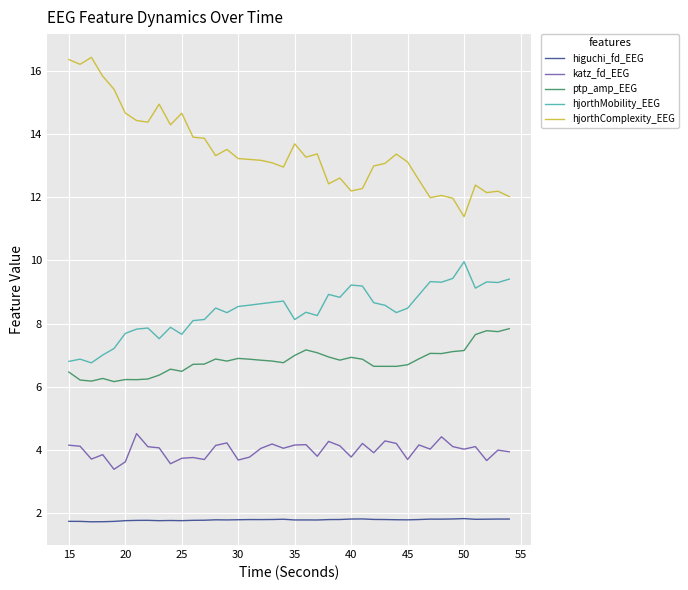

What is the difference between the maximum and minimum values in the ptp_amp_EEG series?

1.7